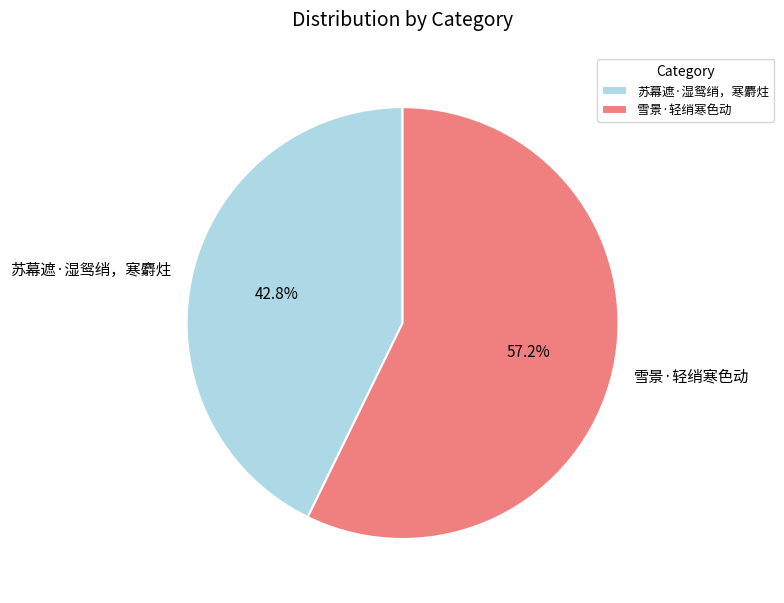

Which has a higher value, 雪景·轻绡寒色动 or 苏幕遮·湿鸳绡，寒麝炷?

雪景·轻绡寒色动